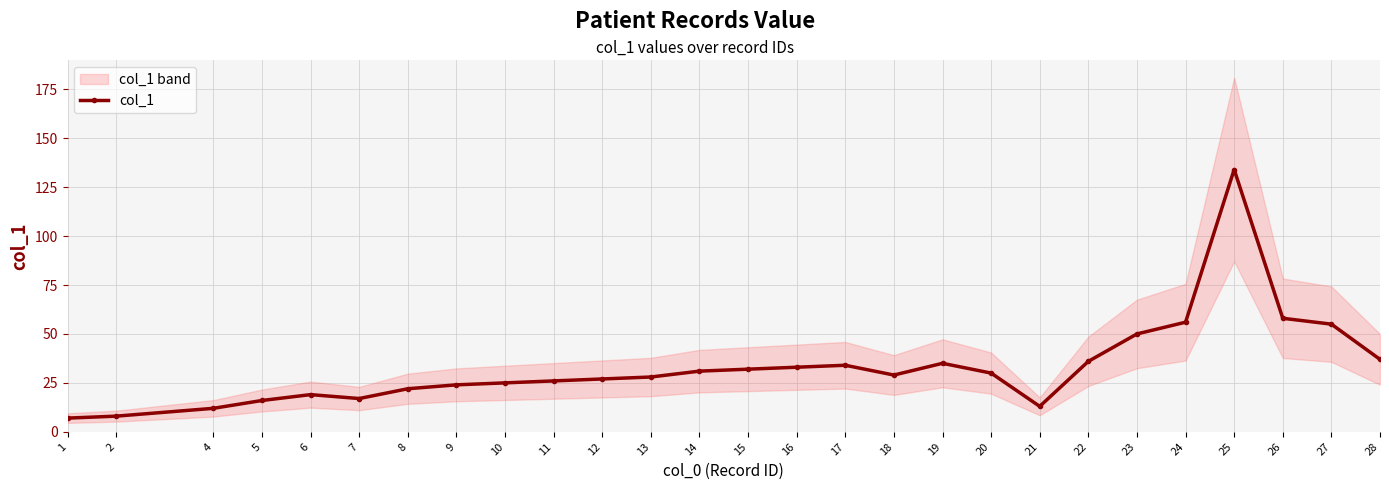

True or false: the data has more than 2 interior local peaks.

True